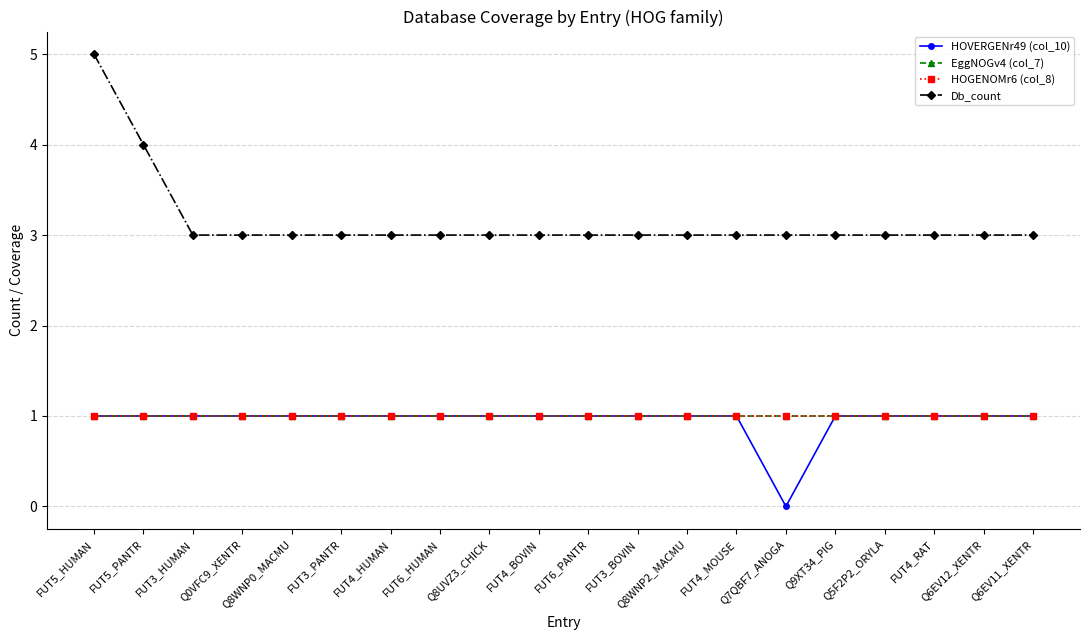

Does the chart have visible grid lines?

Yes